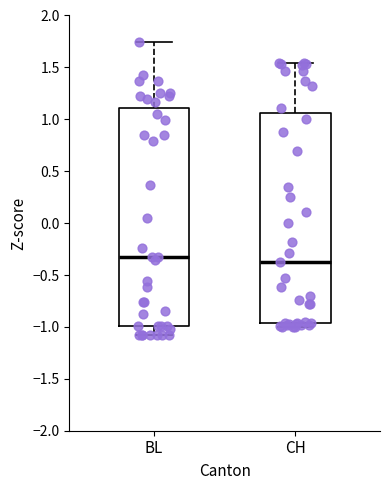

Where is the upper edge of the box for BL on the y-axis? The values are not printed on the chart, so give them approximately, as read against the axis.

1.10